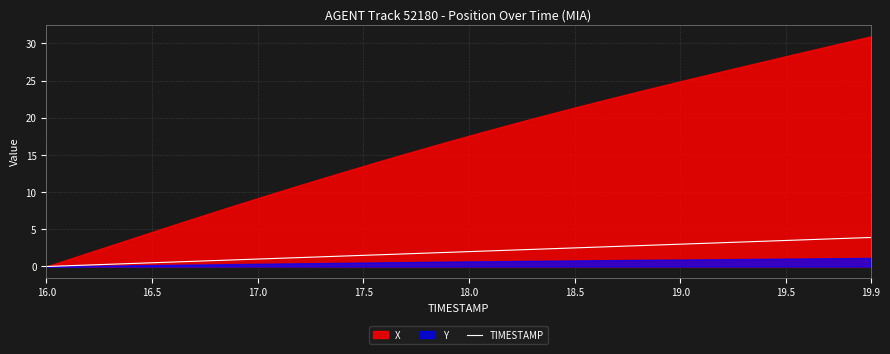

What is the maximum value for TIMESTAMP?

3.9